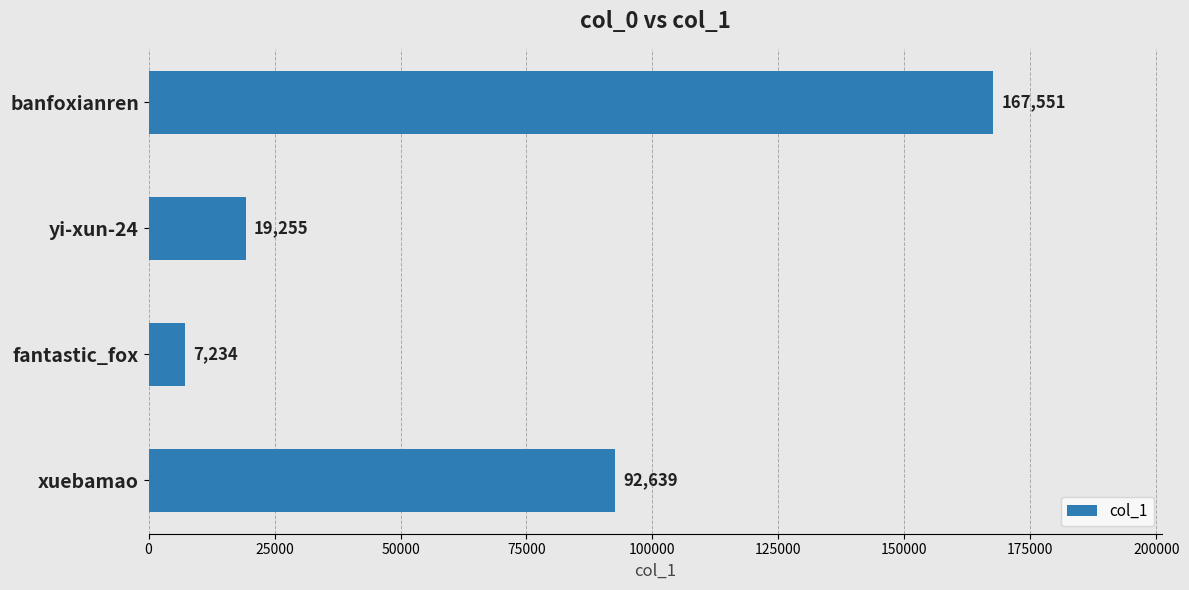

Does the chart contain stacked bars?

No